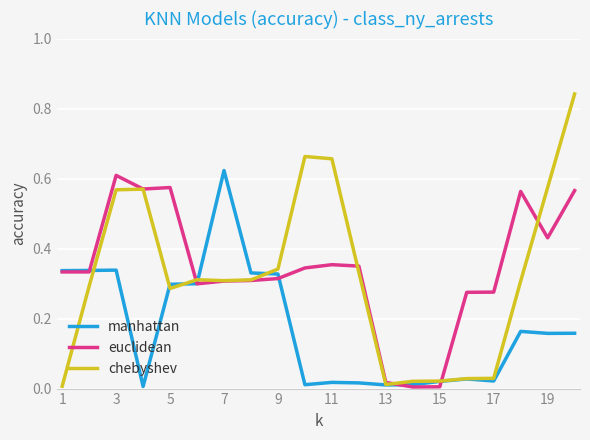

Which series has the widest spread of values?

chebyshev